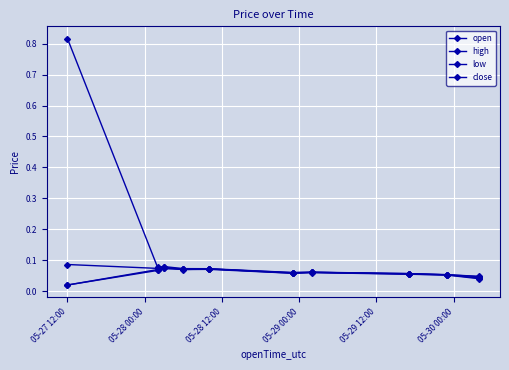

True or false: low and close cross at least once.

False